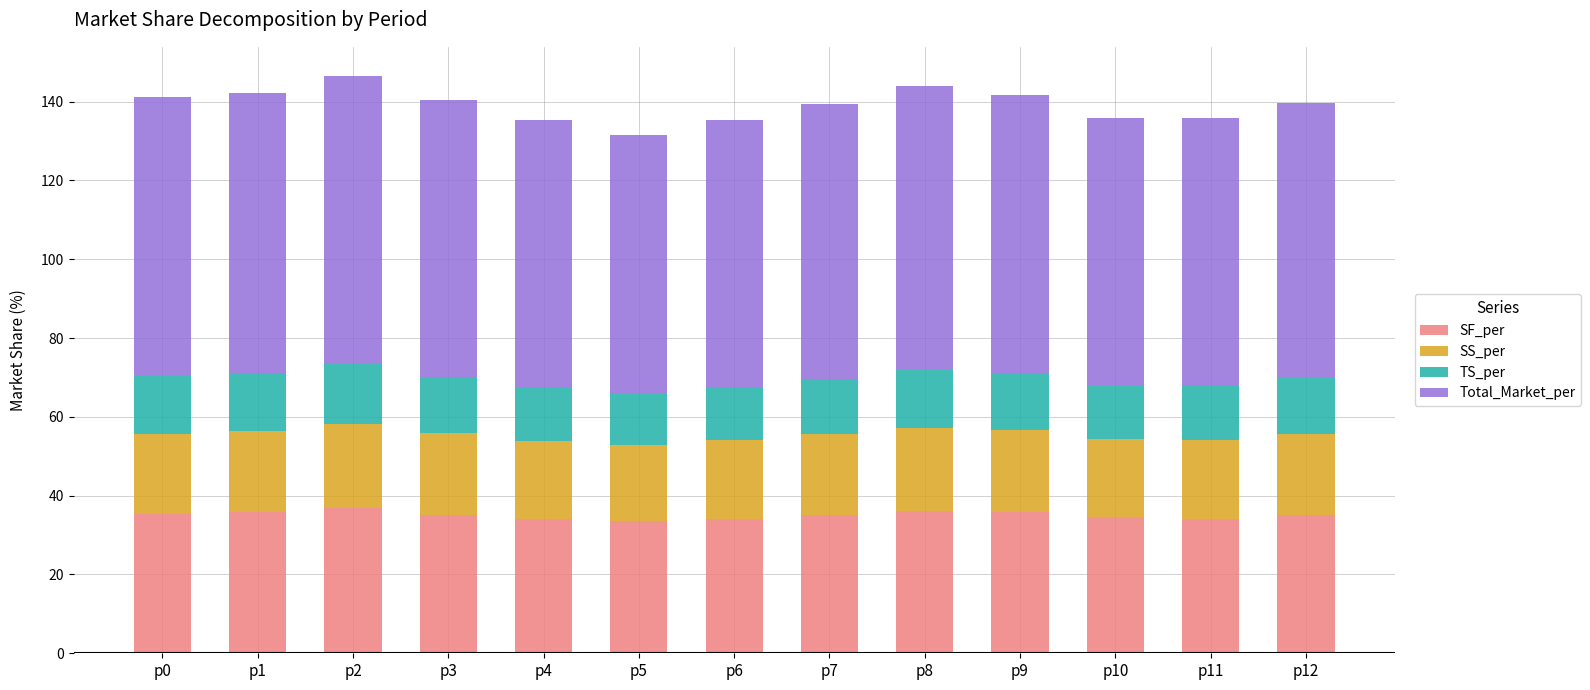

Does the chart contain stacked bars?

Yes